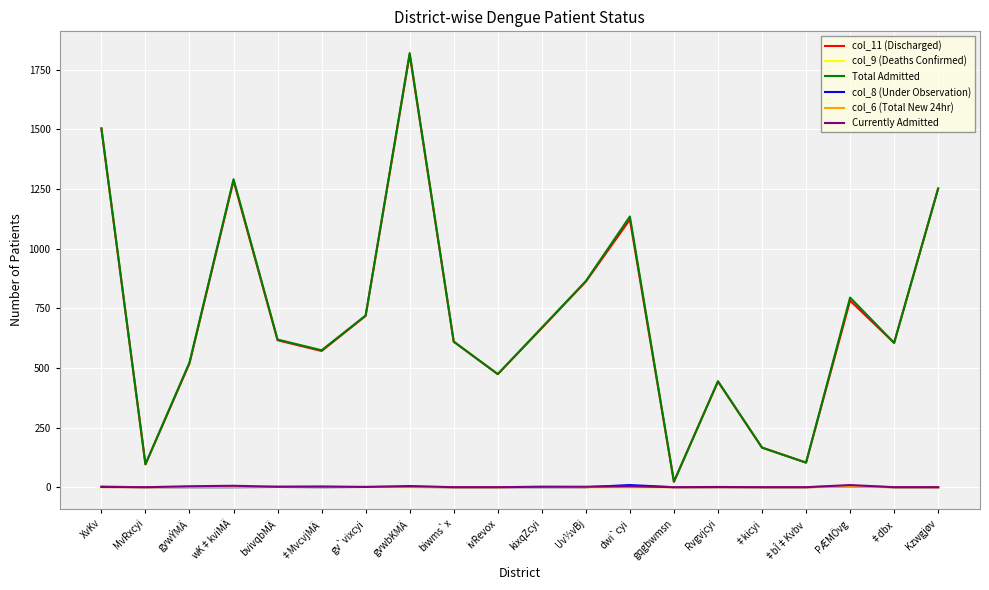

True or false: Total Admitted has a value of 605 at ‡dbx.

True